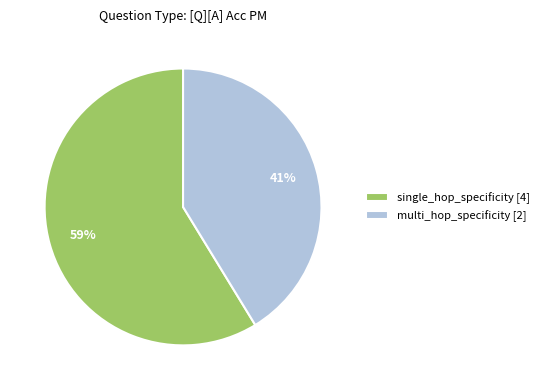

To the nearest percent, what is the combined percentage of multi_hop_specificity [2] and single_hop_specificity [4]?

100%